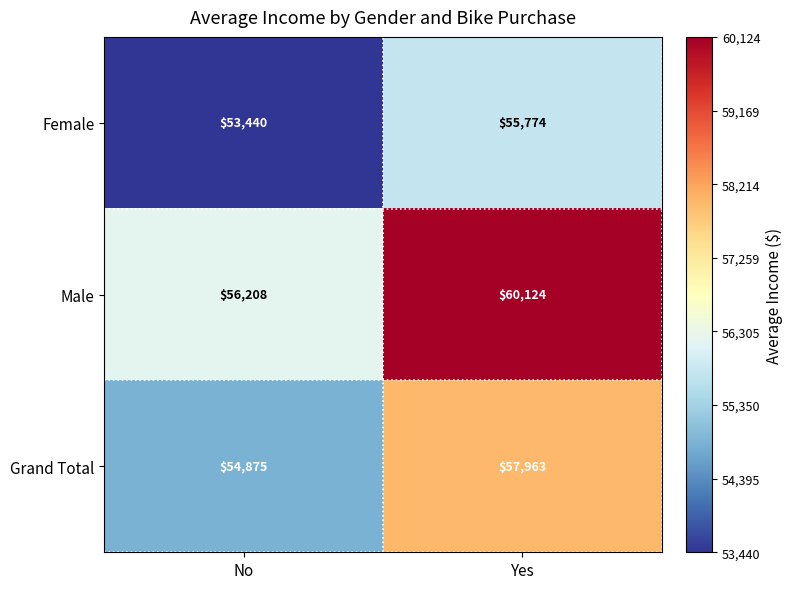

Is the value of Female at Yes greater than the value of Male at No?

No